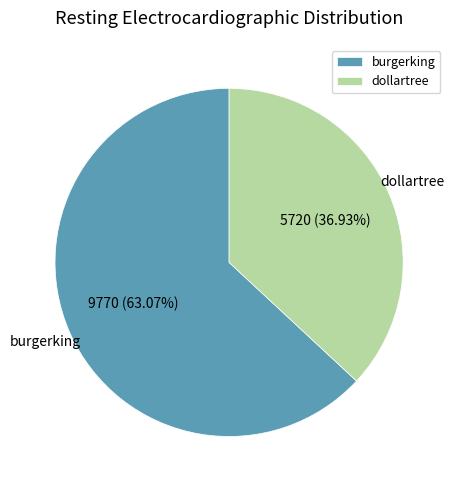

Which slice represents more than half of the pie?

burgerking